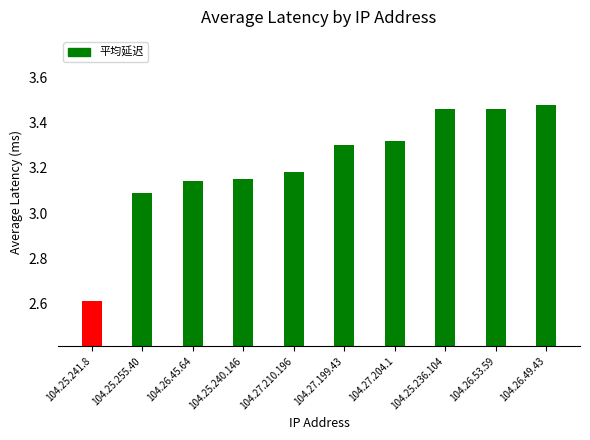

What is the change in value from 104.25.255.40 to 104.26.49.43?

+0.4